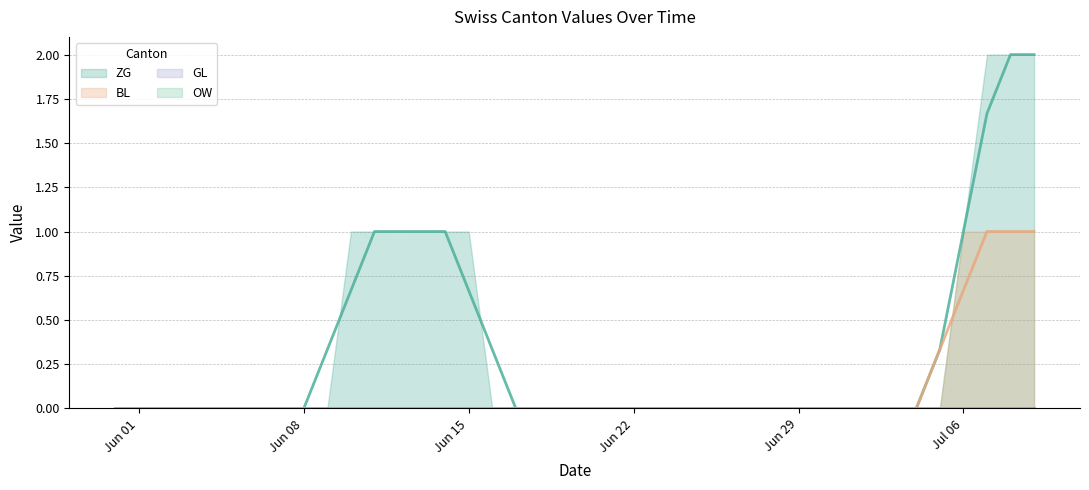

True or false: ZG has a value of 0 at 31.

True